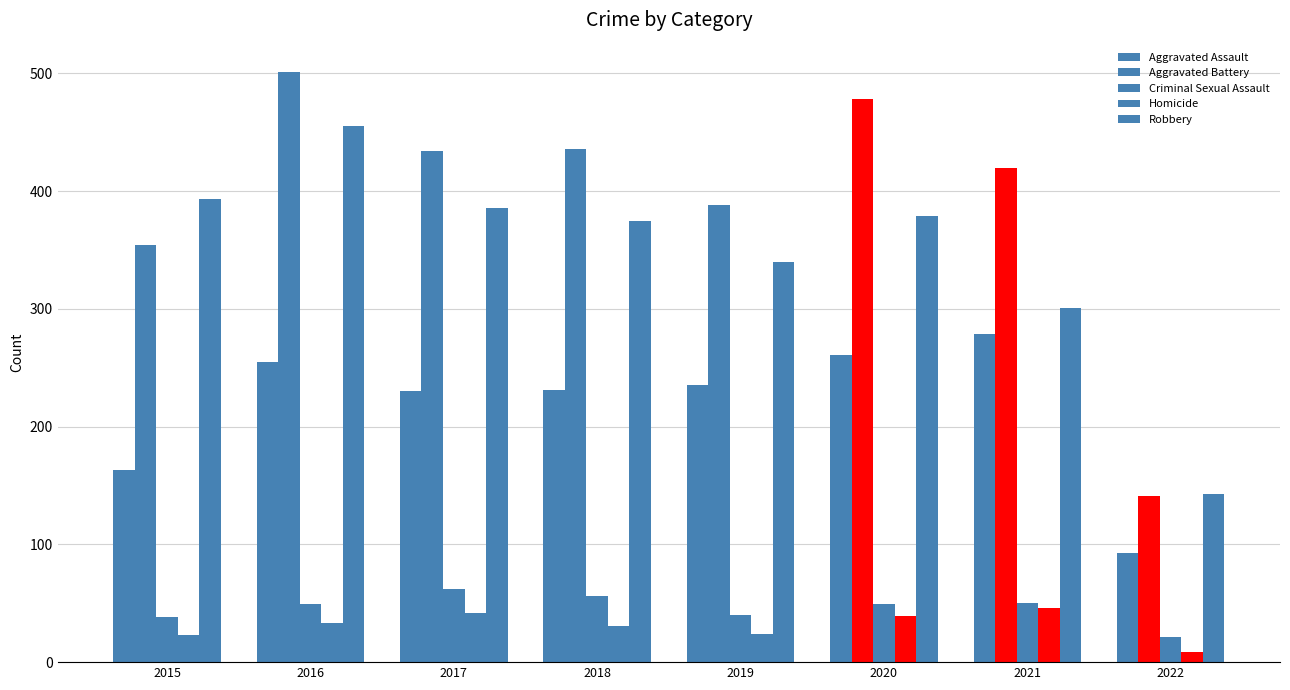

What is the value of the Aggravated Assault bar at the 8th from the left?

93